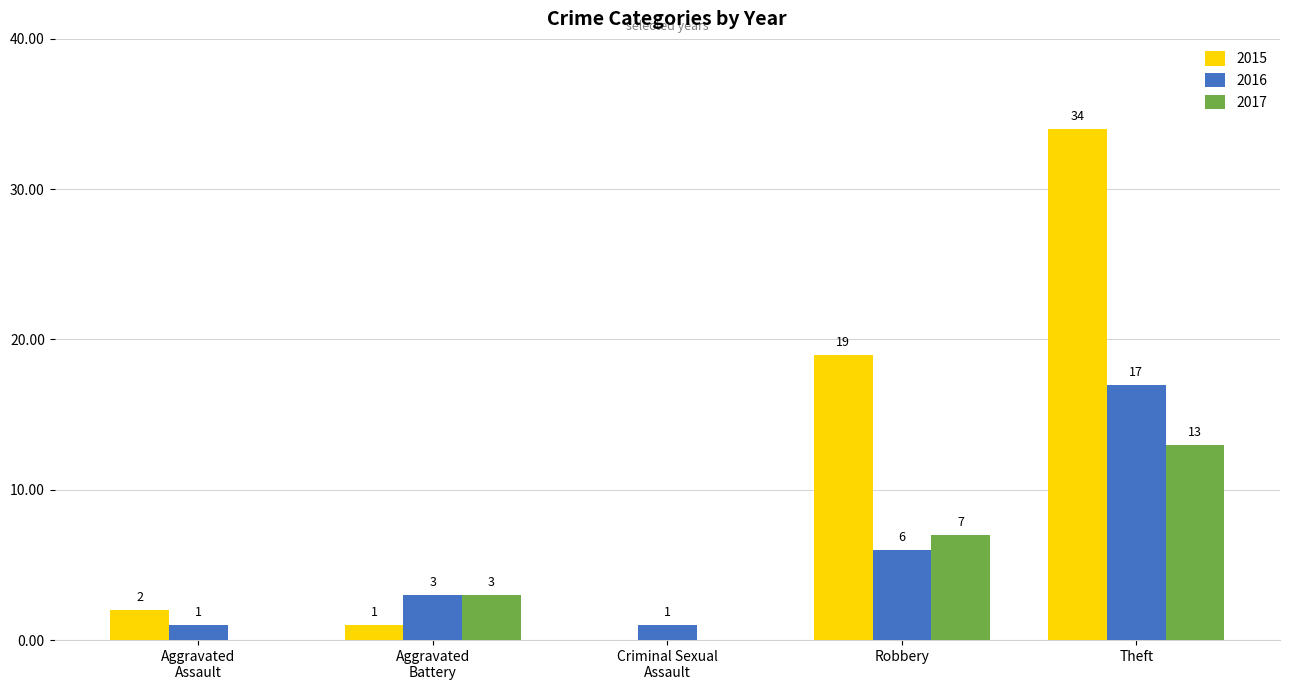

What is the total value across all series at Robbery?

32